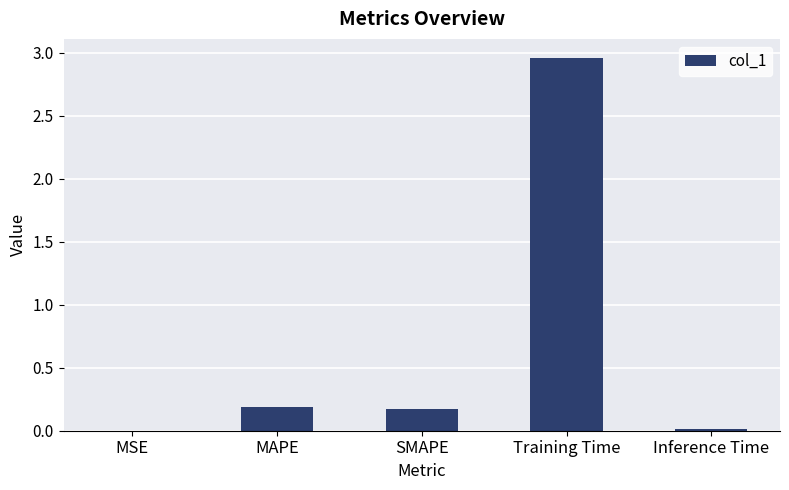

Between Training Time and MSE, which is larger?

Training Time